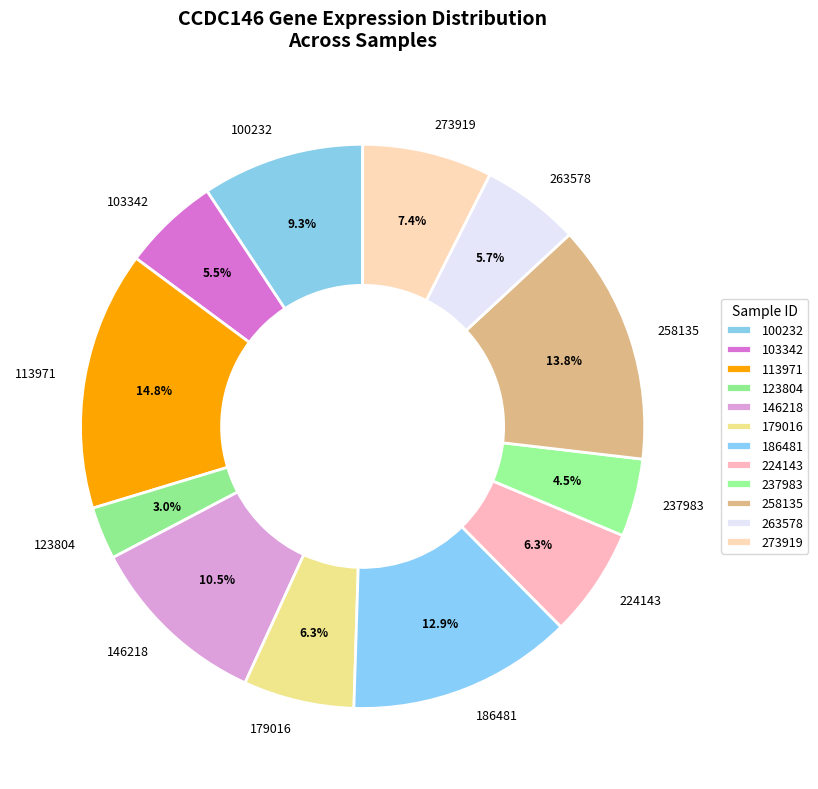

What is the total percentage of 123804 and 224143?

9.3%